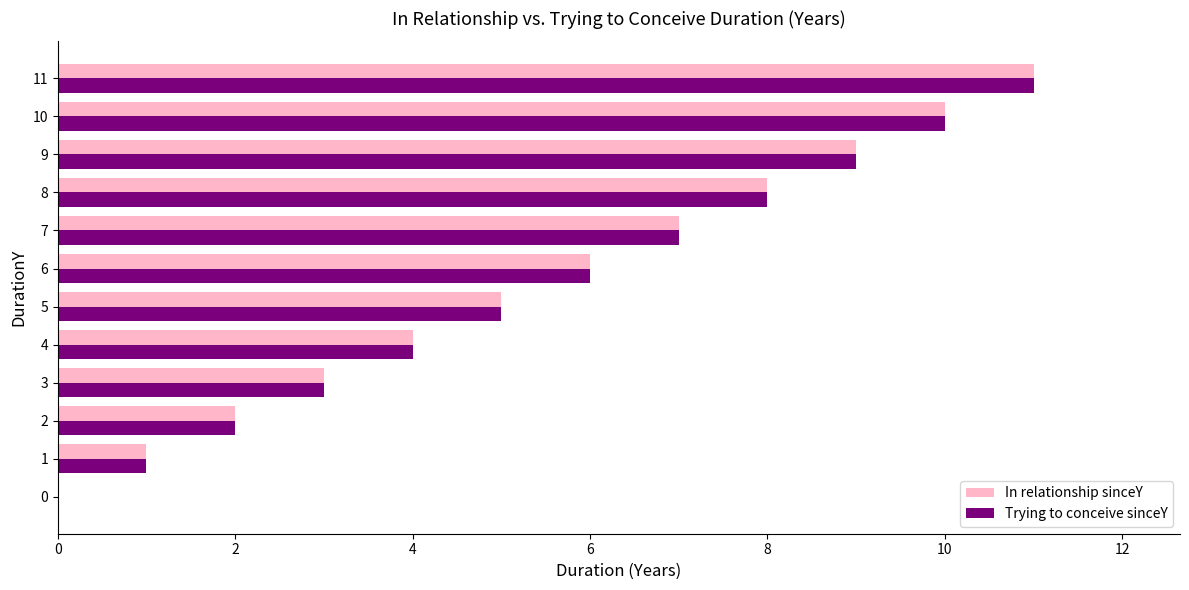

The value of In relationship sinceY at 7 is 7. True or false?

True